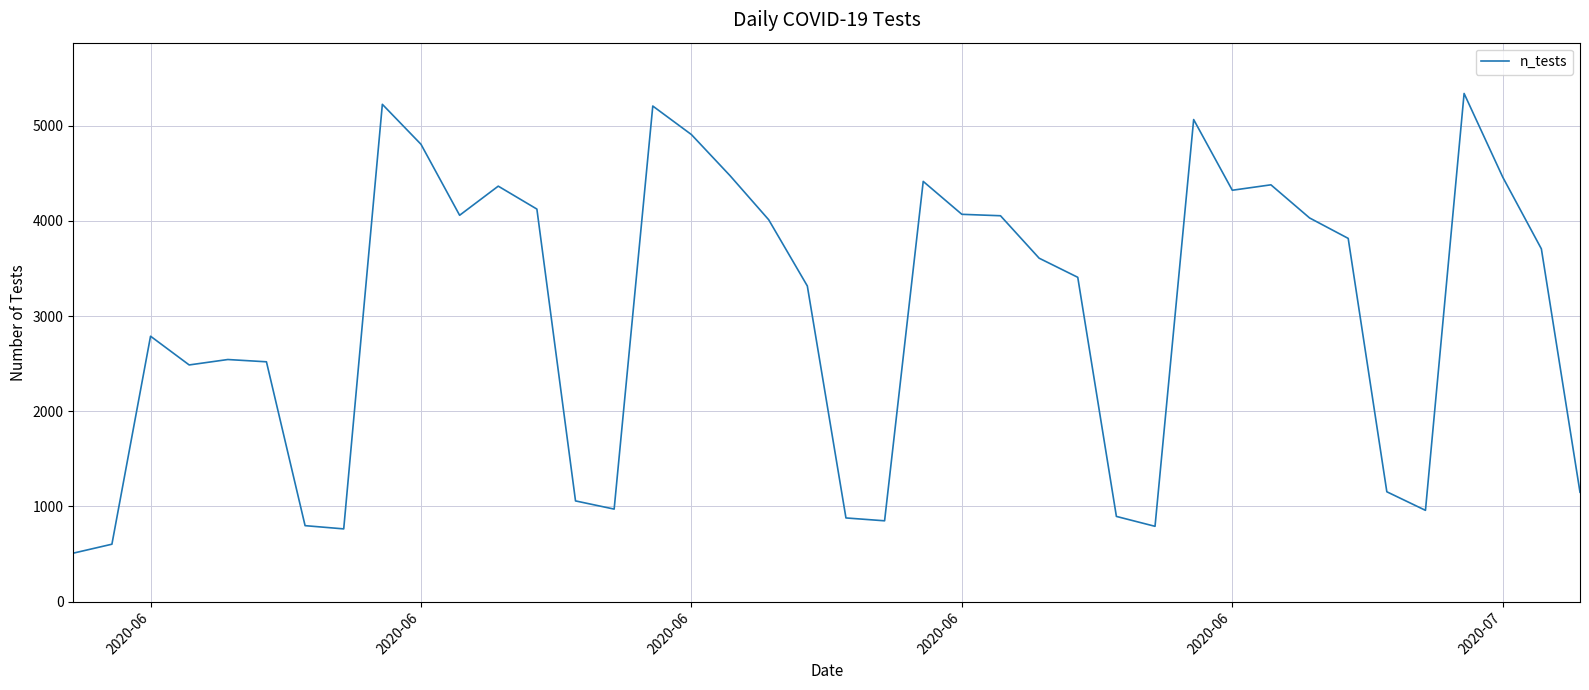

What is the difference between the maximum and minimum values?

4831